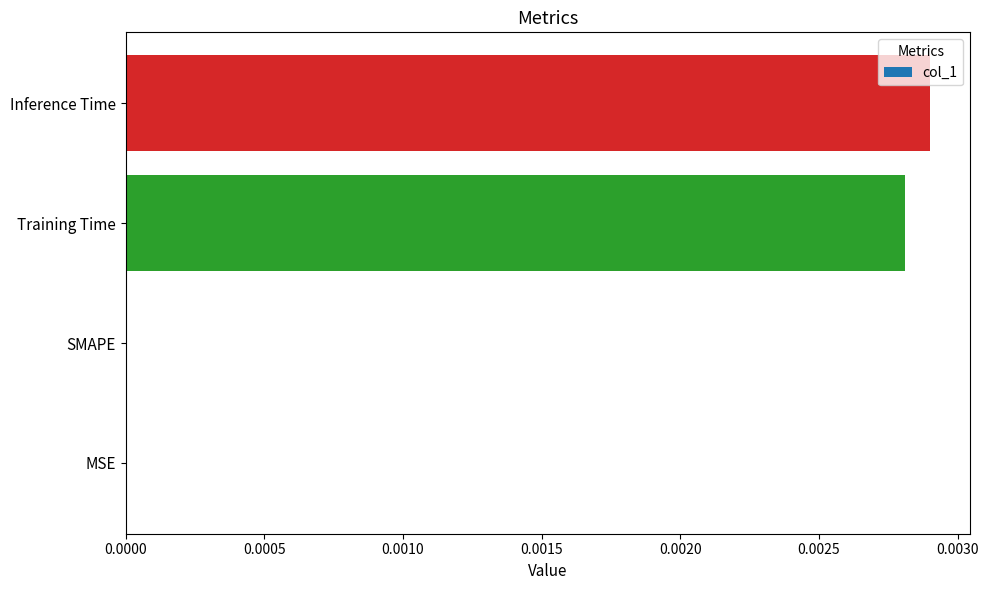

True or false: the data shows 0.0 at SMAPE.

True